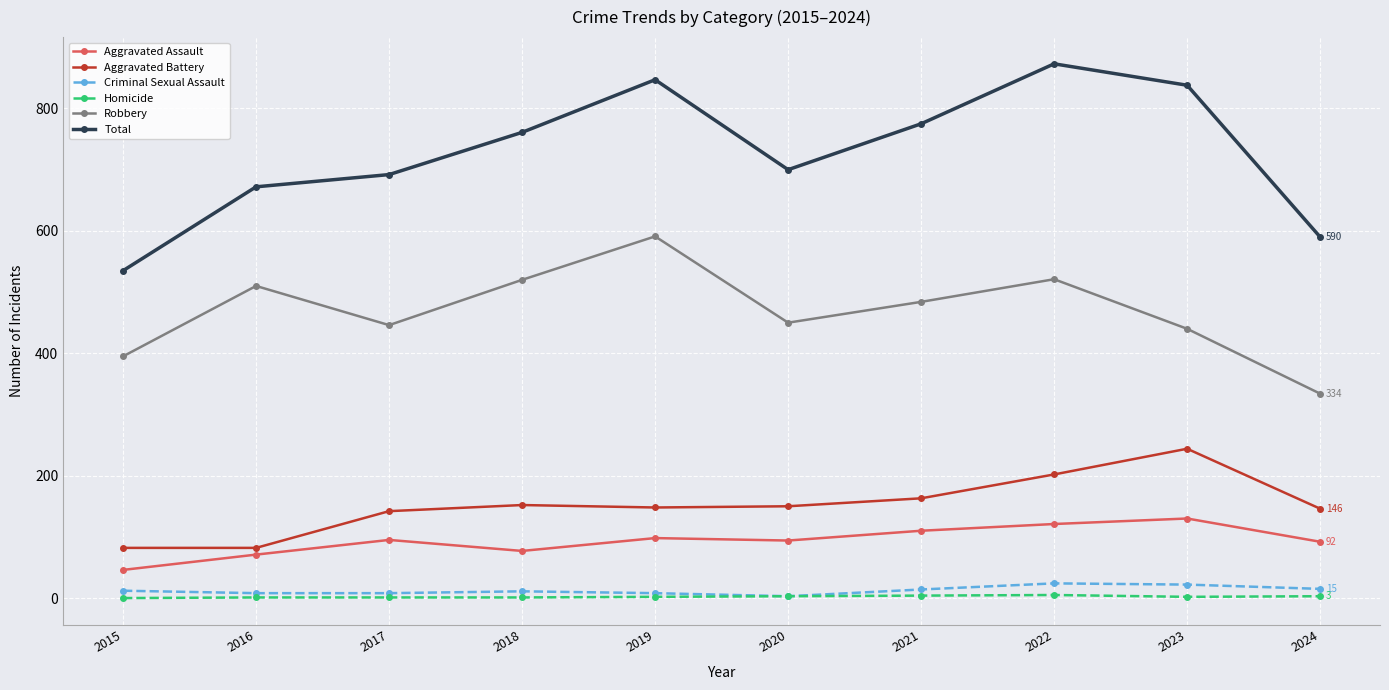

How many distinct data groups are displayed?

6